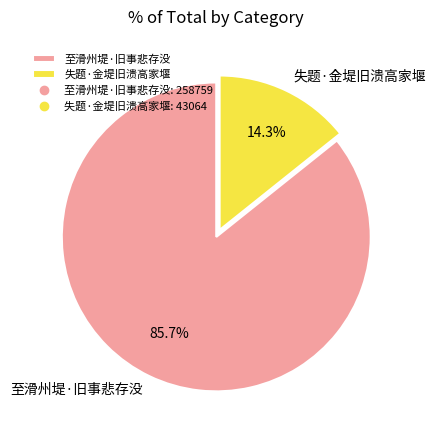

The 失题·金堤旧溃高家堰 slice represents 26% of the pie. True or false?

False